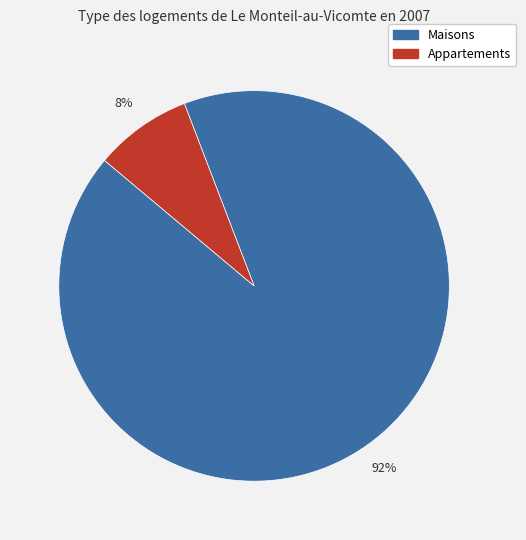

To the nearest percent, what is the average slice percentage?

50%